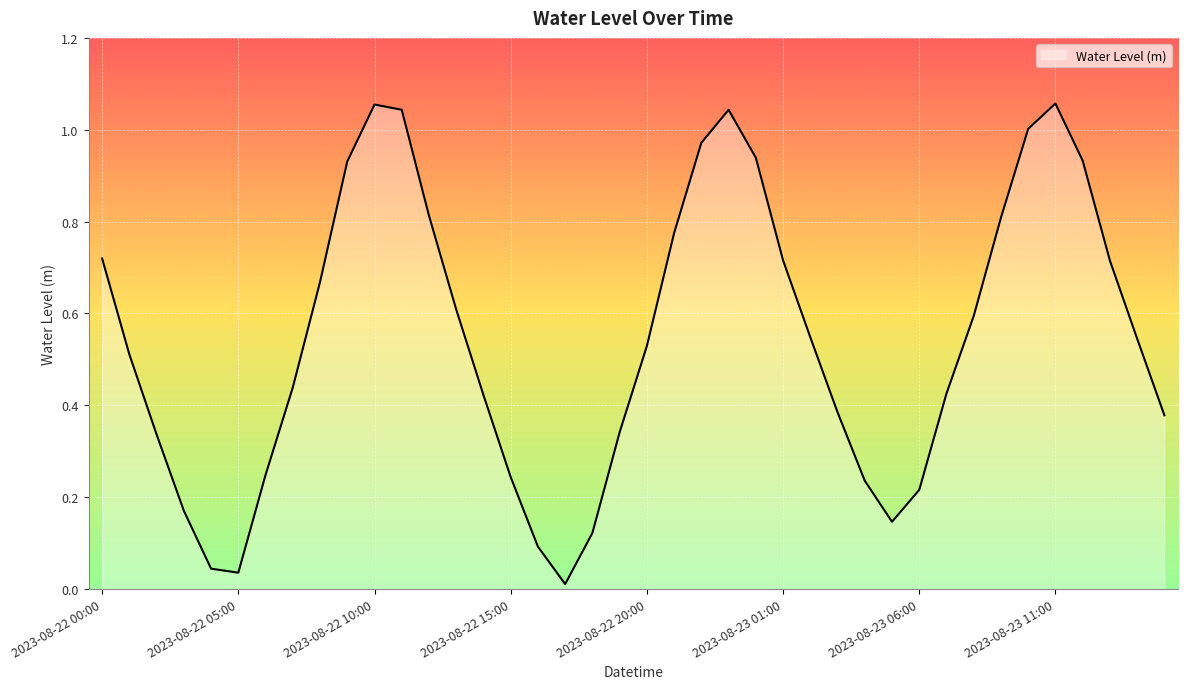

What is the sum of all values?

21.8